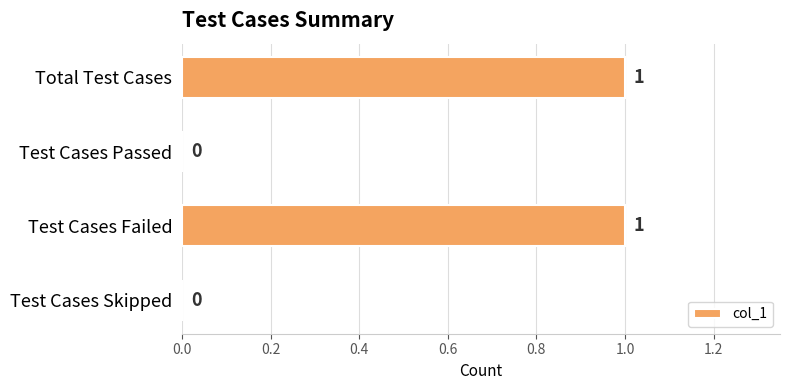

Reading bottom to top, extract all data points from this chart.

Test Cases Skipped=0	Test Cases Failed=1	Test Cases Passed=0	Total Test Cases=1